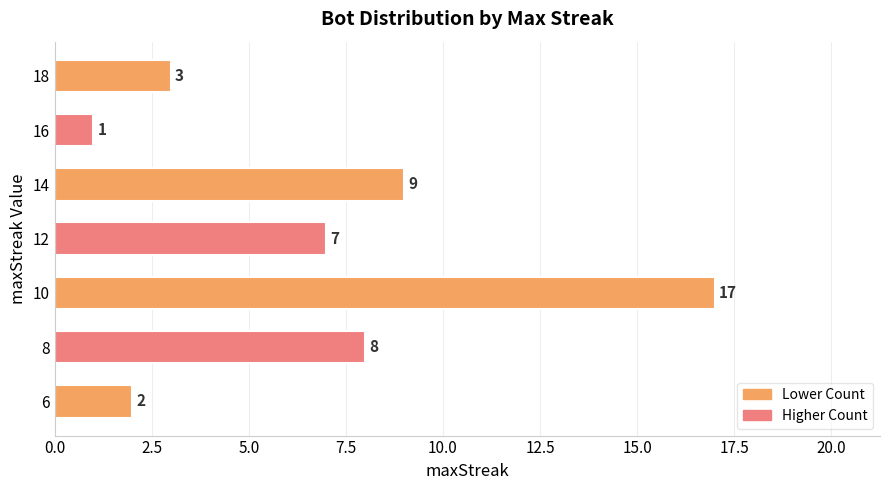

What is the difference between the maximum and minimum values?

16